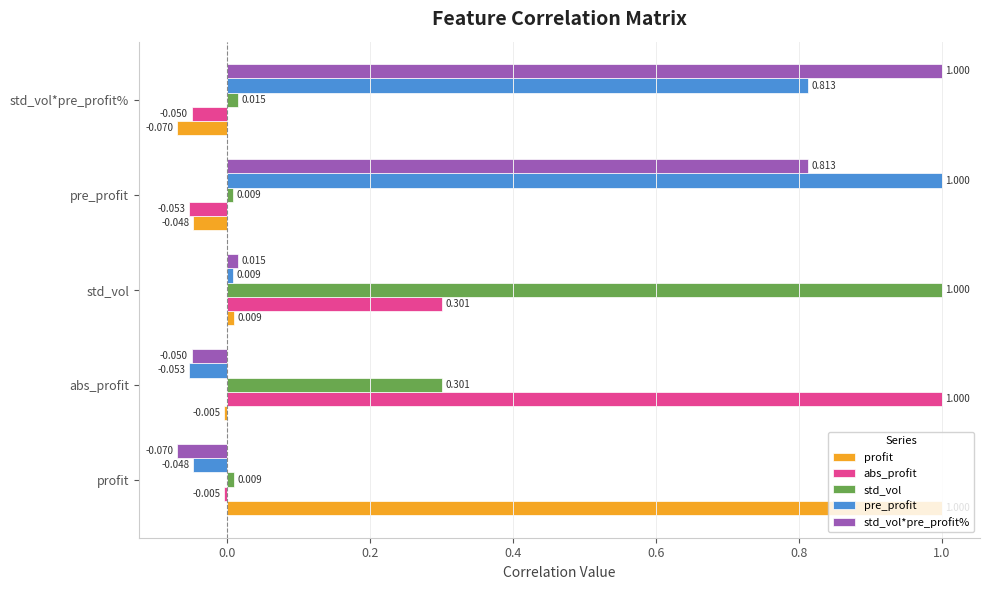

At which label is abs_profit closest to 0?

profit